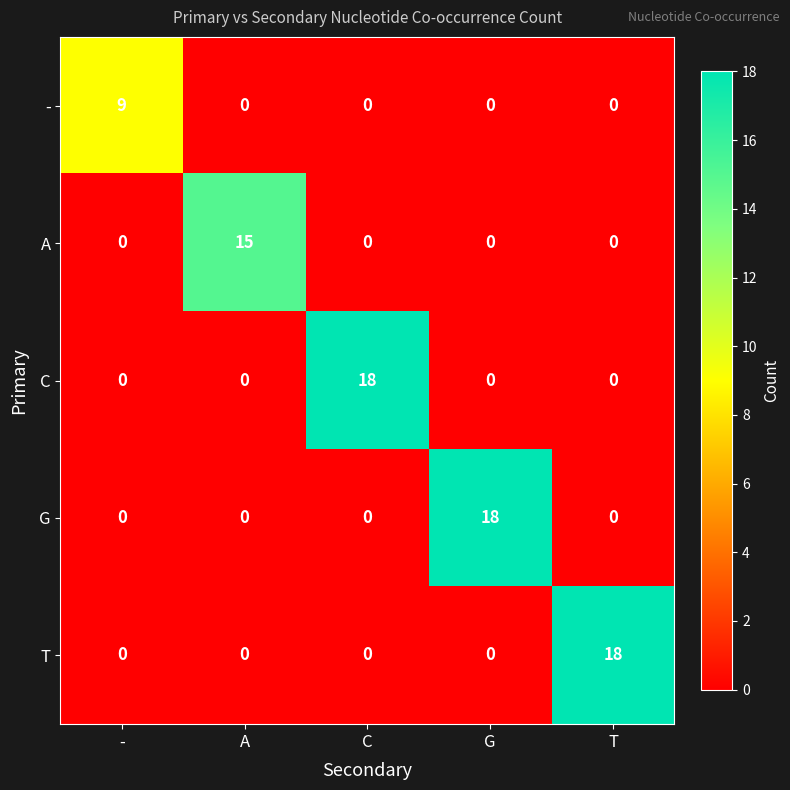

What is the maximum value for G?

18